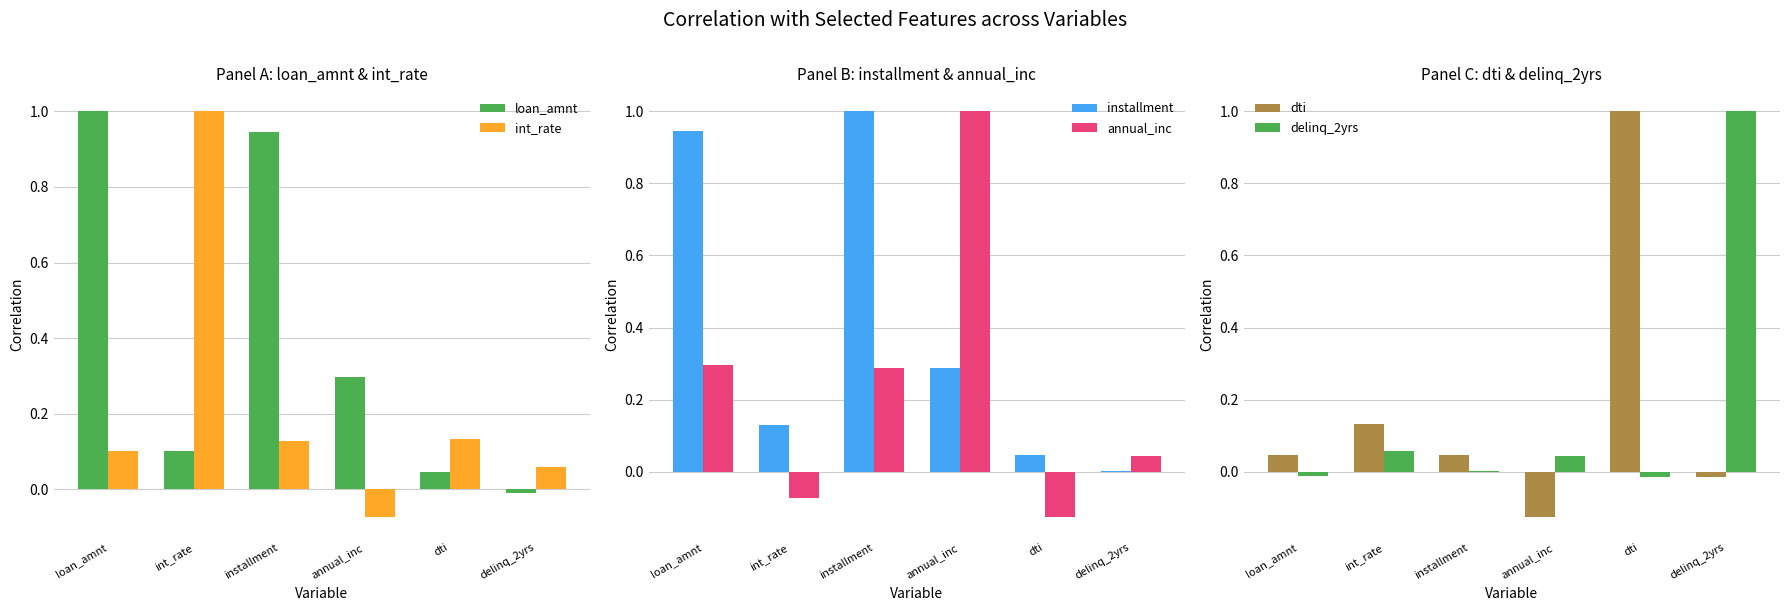

What is the spread (max minus min) of values at annual_inc?

1.1